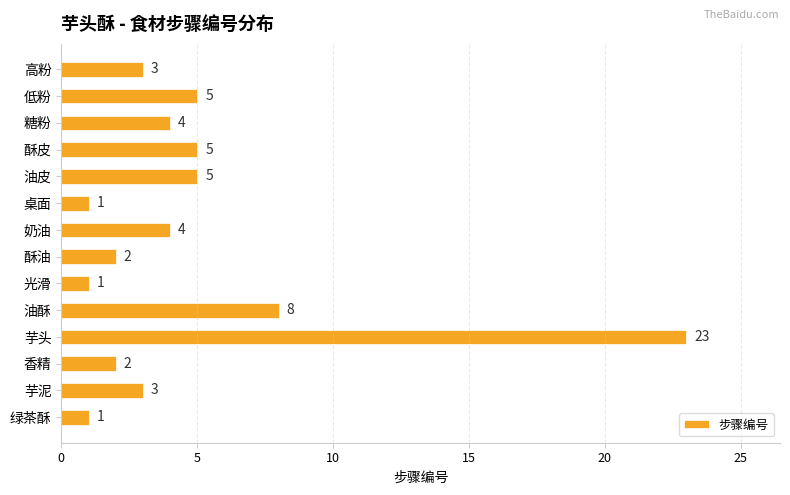

True or false: the data shows 5 at 酥皮.

True